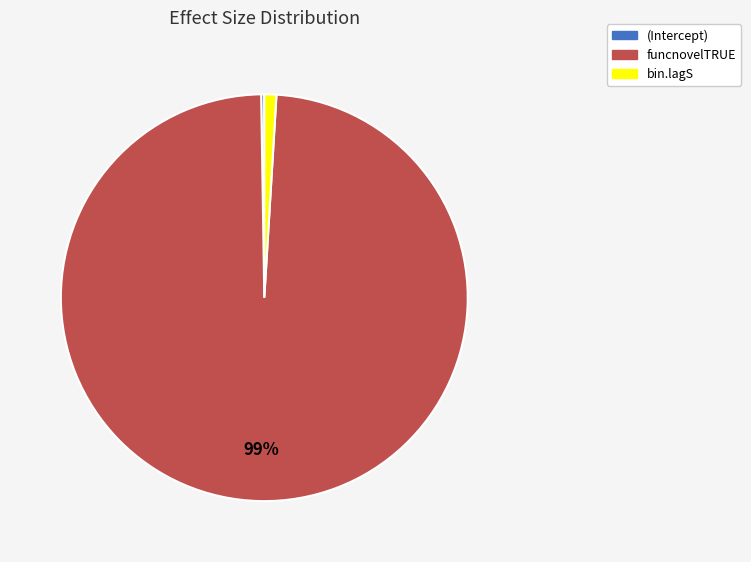

To the nearest percent, what is the difference between the largest and smallest slice percentages?

99%